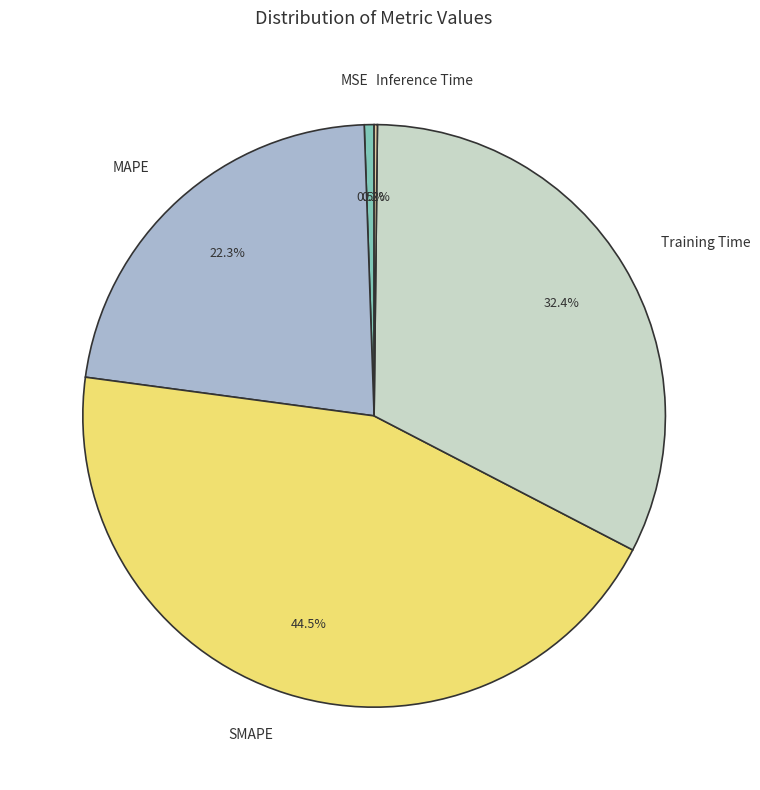

To the nearest percent, what is the difference between the largest and smallest slice percentages?

44%